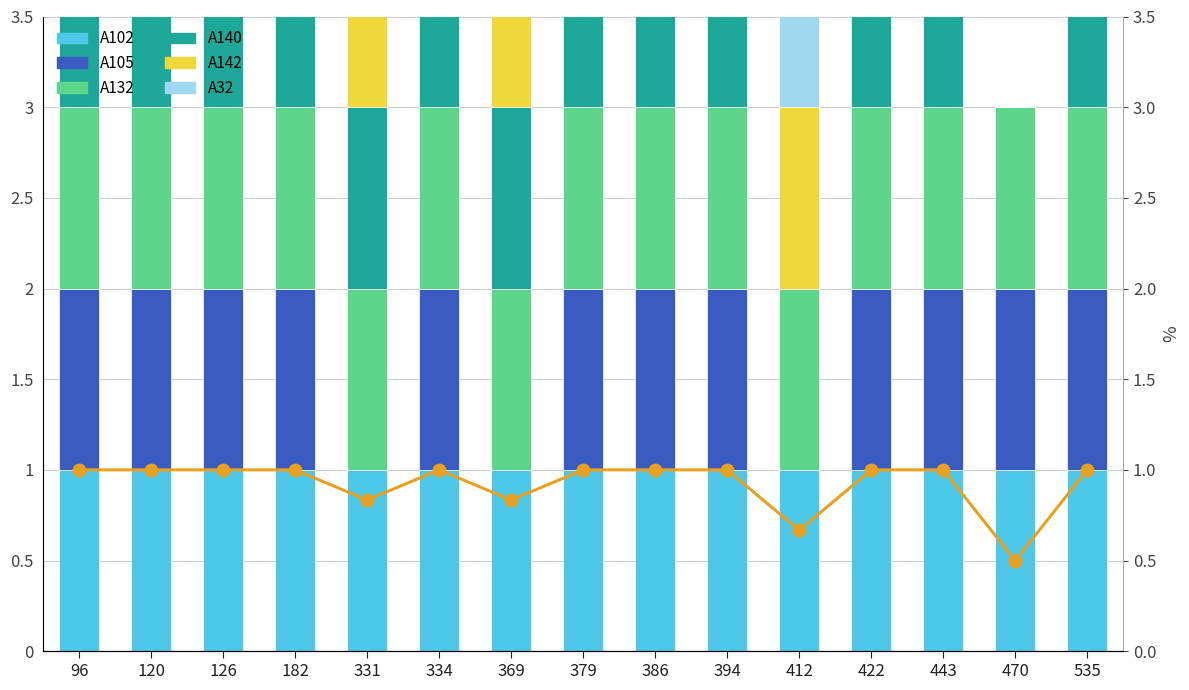

The A140 series shows 1 at 120. True or false?

False